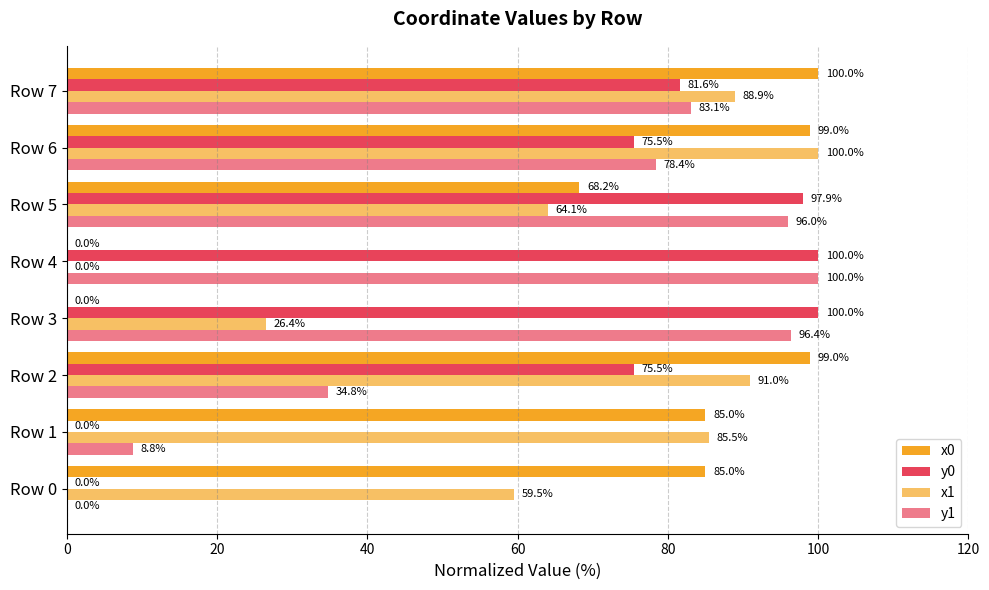

How many distinct data groups are displayed?

4